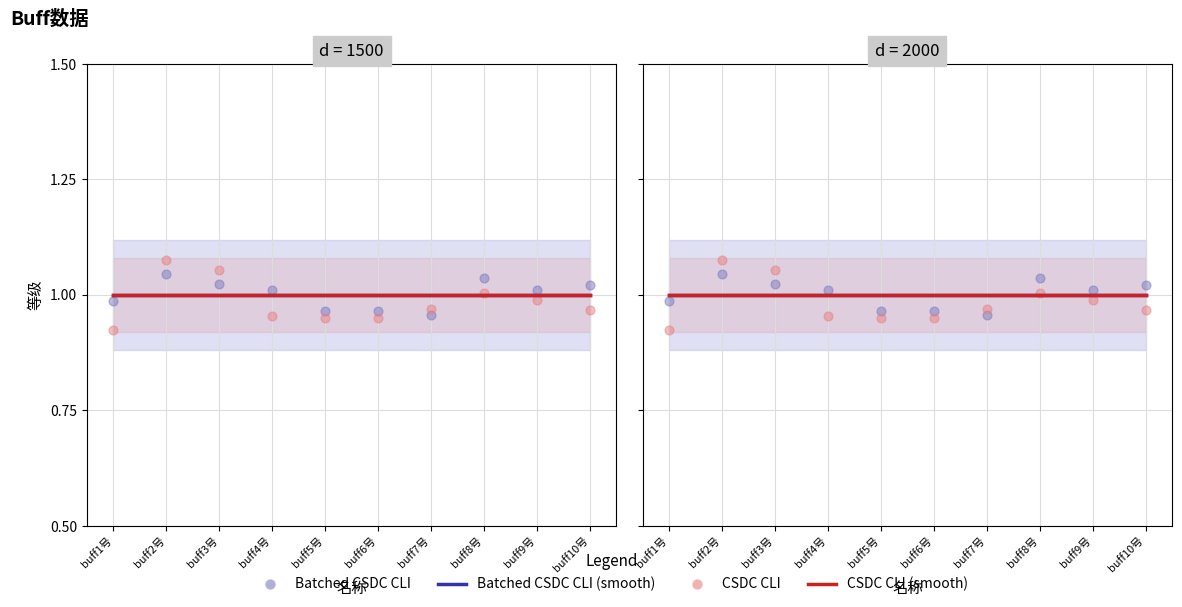

Is the value of Batched CSDC CLI (smooth) at buff3号 greater than the value of CSDC CLI (smooth) at buff4号?

No